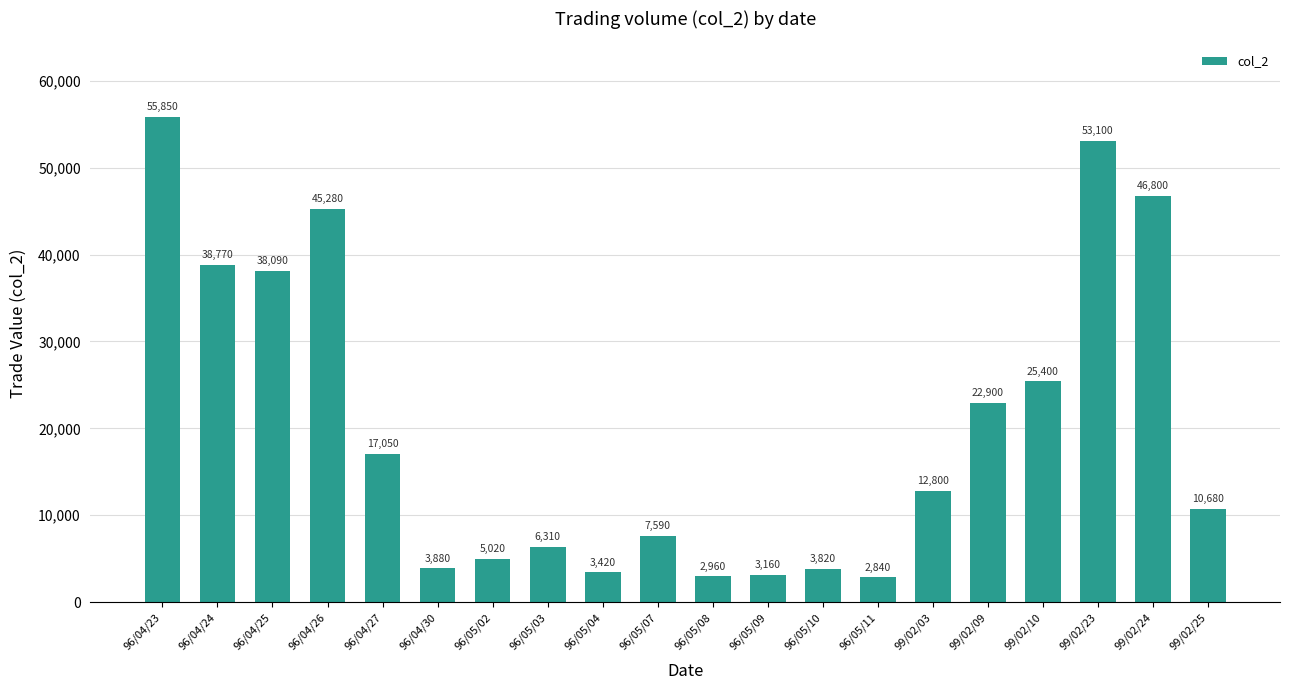

What is the ratio of the value at 96/04/30 to the value at 96/05/07?

0.5